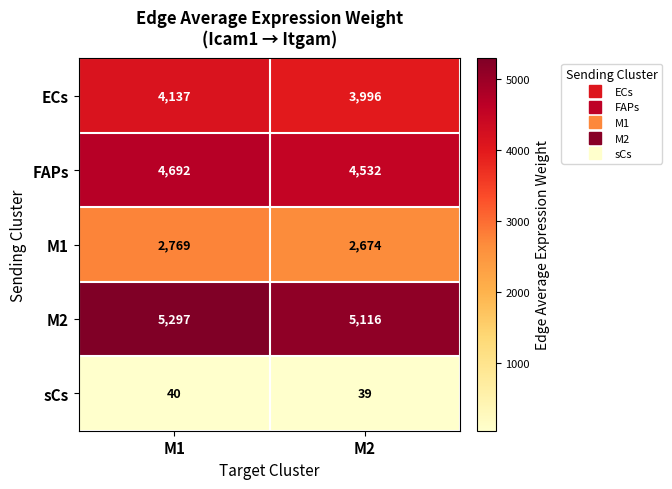

Which series has the widest spread of values?

M2